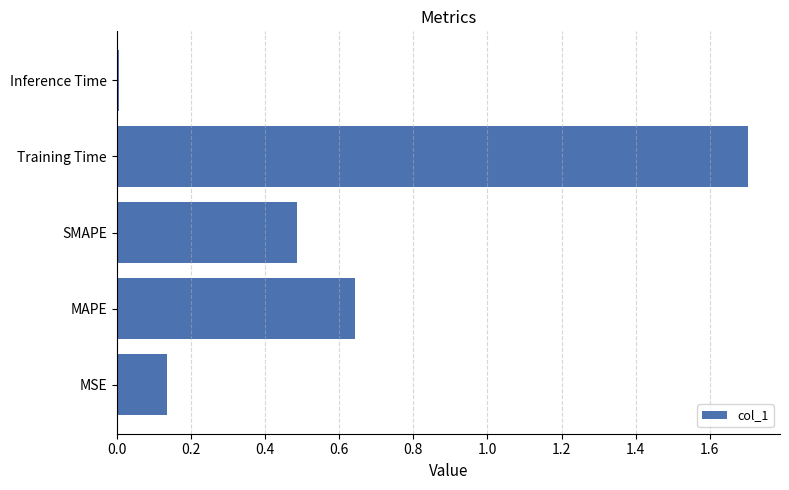

Rank the categories by value from highest to lowest.

Training Time, MAPE, SMAPE, MSE, Inference Time